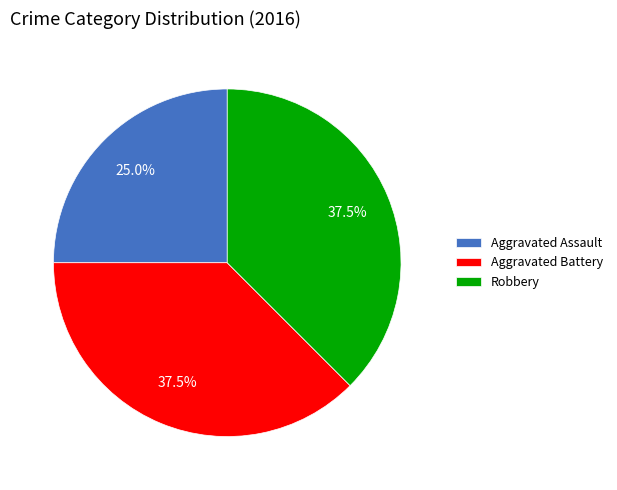

To the nearest percent, what is the average slice percentage?

33%